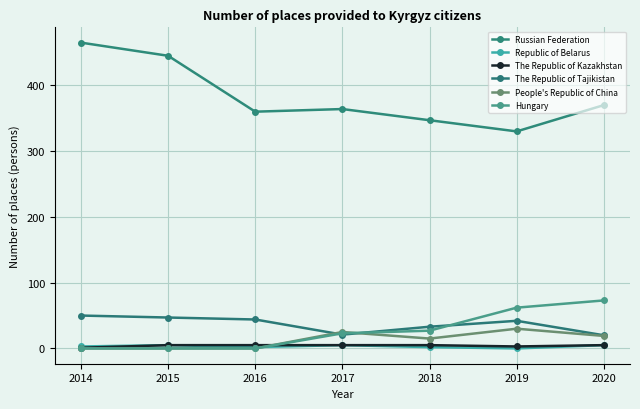

True or false: The Republic of Tajikistan and Republic of Belarus intersect in this chart.

False